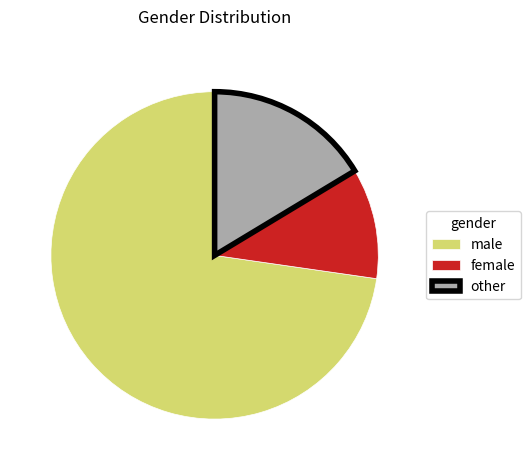

Rank the categories by value from highest to lowest.

male, other, female